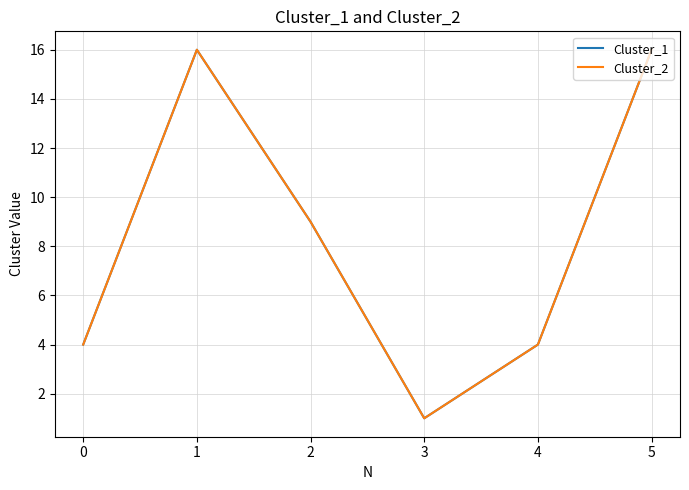

True or false: Cluster_1 and Cluster_2 intersect in this chart.

False